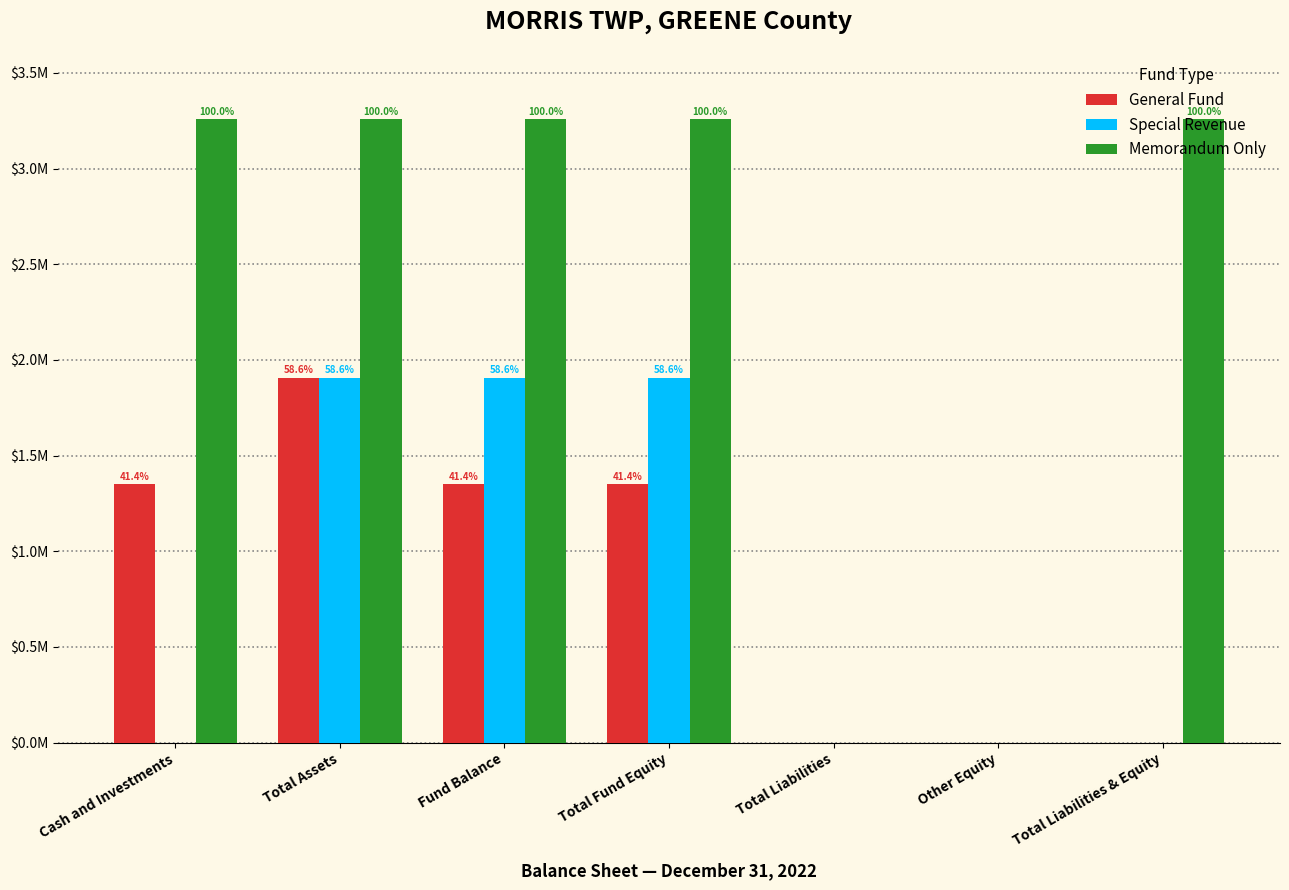

What are all the series names shown in the legend?

General Fund, Special Revenue, Memorandum Only